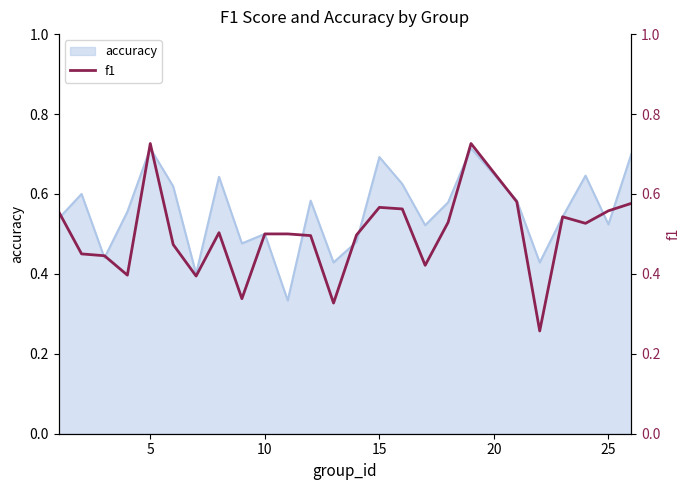

What is the smallest value displayed?

0.3